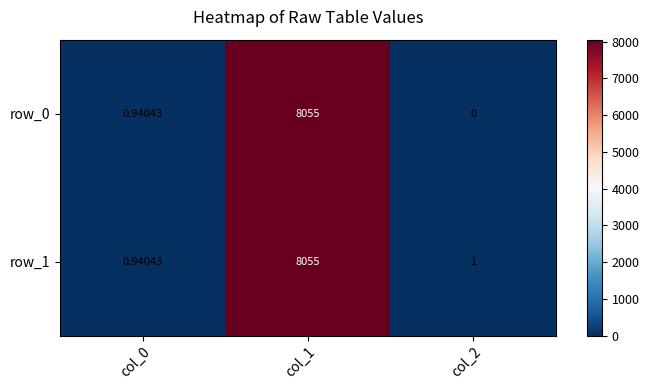

Is the value of row_0 at col_2 greater than the value of row_1 at col_2?

No